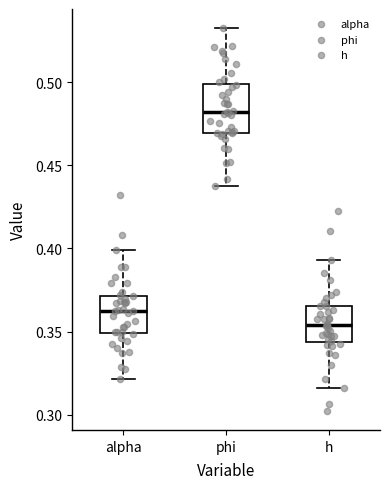

Which box has the lowest median line?

h